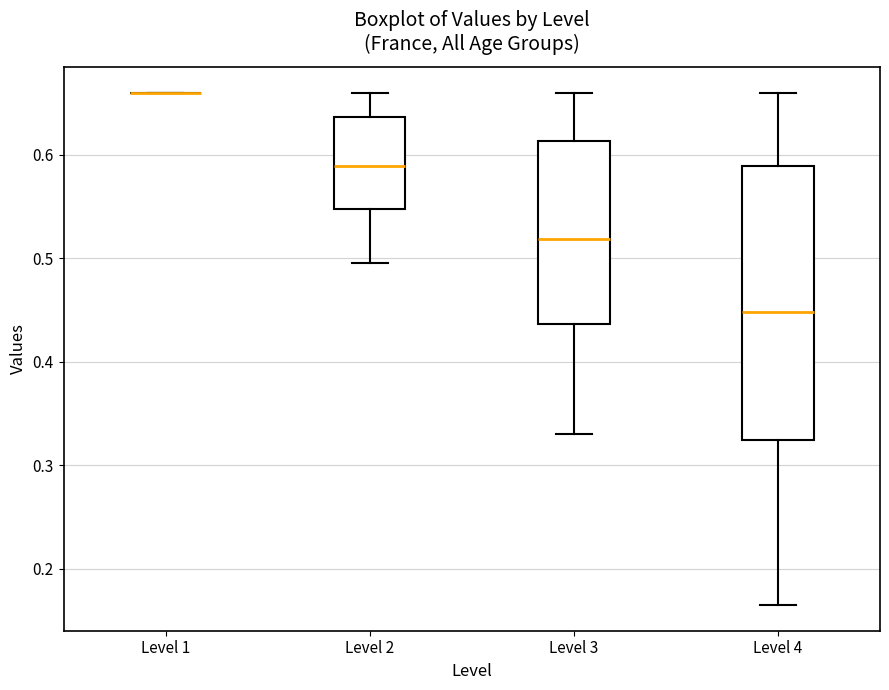

Reading left to right, transcribe this box plot: for each box, give where its median line is, the range the box spans, and where its two whiskers end, as read against the y-axis. The values are not printed on the chart, so give them approximately, as read against the axis.

Level 1: box collapsed to a line at 0.66, whiskers 0.66 to 0.66
Level 2: median 0.59, box 0.55 to 0.64, whiskers 0.50 to 0.66
Level 3: median 0.52, box 0.44 to 0.61, whiskers 0.33 to 0.66
Level 4: median 0.45, box 0.32 to 0.59, whiskers 0.17 to 0.66